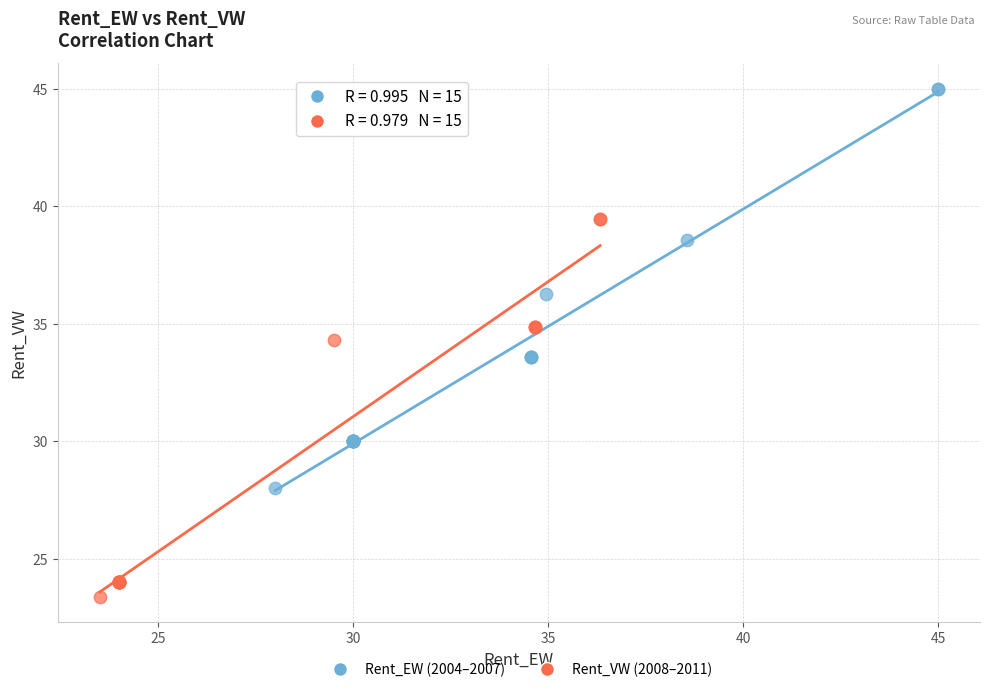

Which series contains the highest Y value?

Rent_EW (2004–2007)